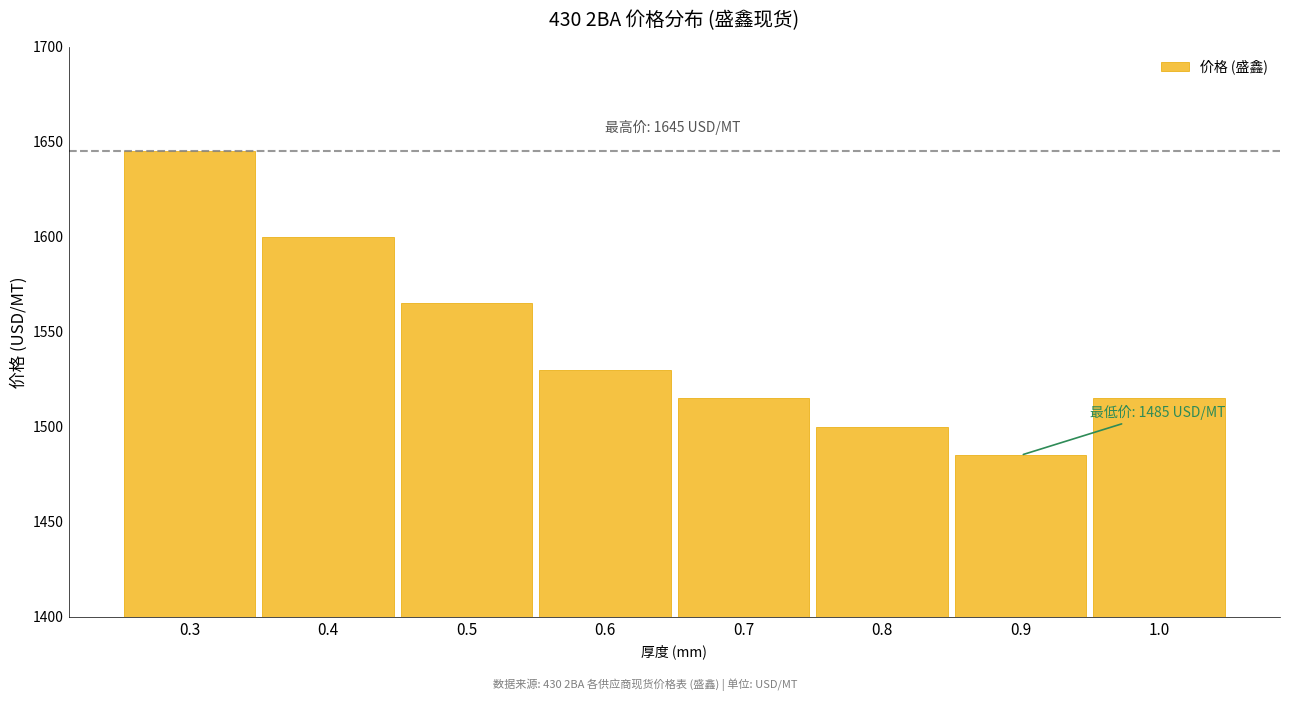

Reading right to left, extract all data points from this chart.

1515	1485	1500	1515	1530	1565	1600	1645